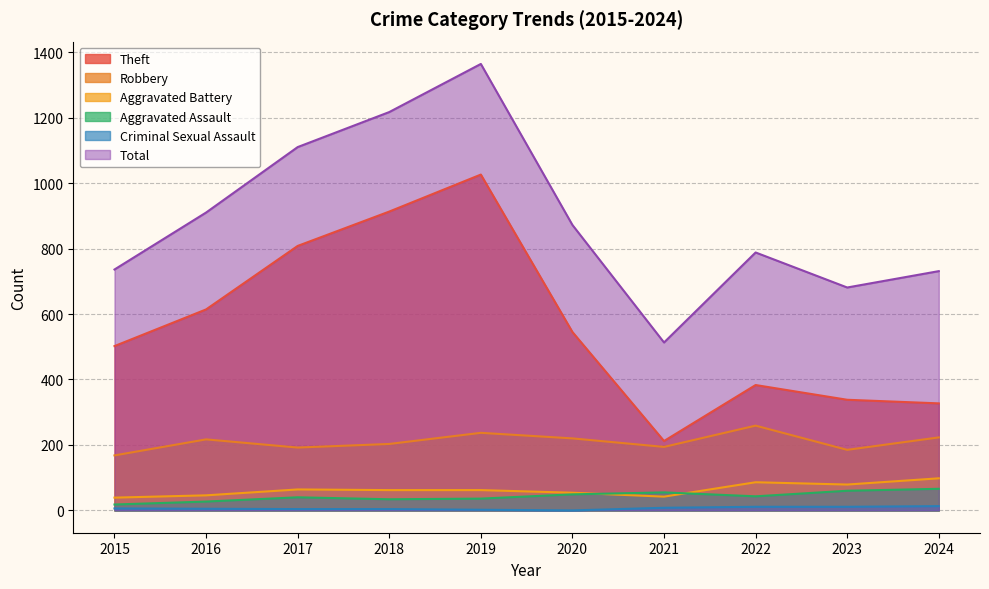

How many interior local peaks does the Aggravated Assault series have?

2